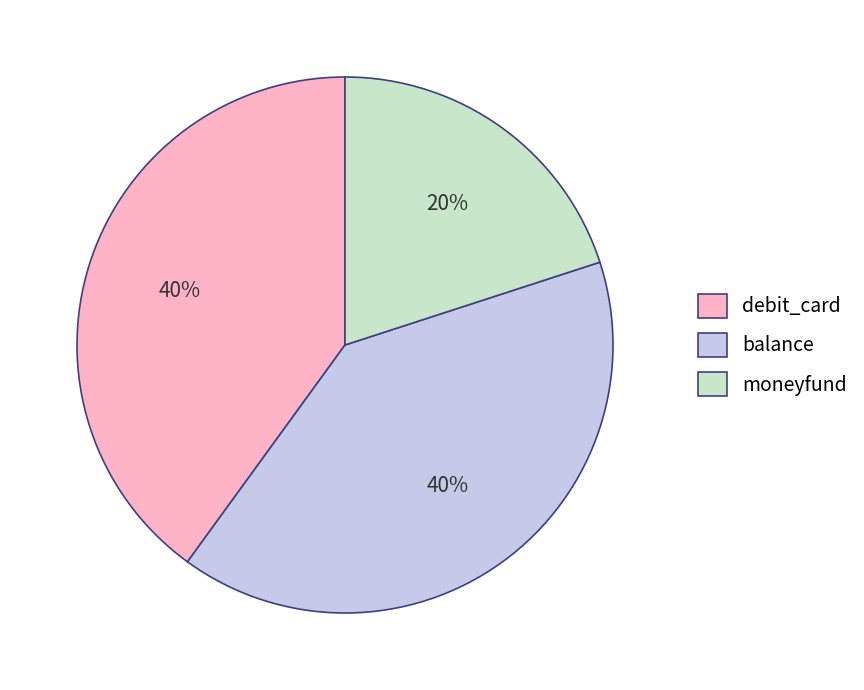

To the nearest percent, what is the difference between the largest and smallest slice percentages?

20%